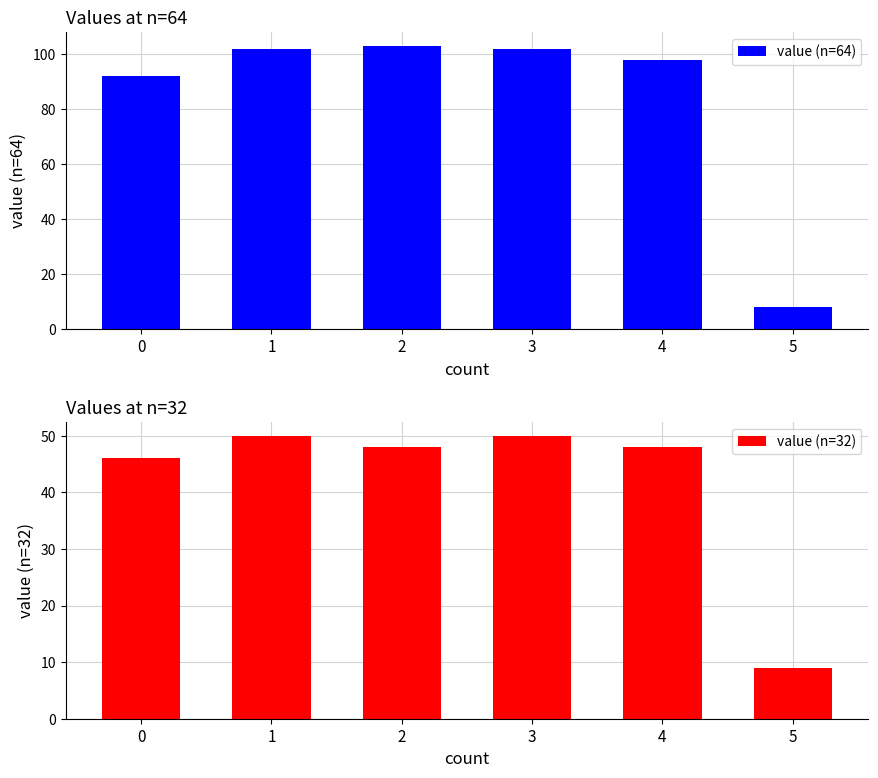

What is the highest value of the value (n=64) series?

103